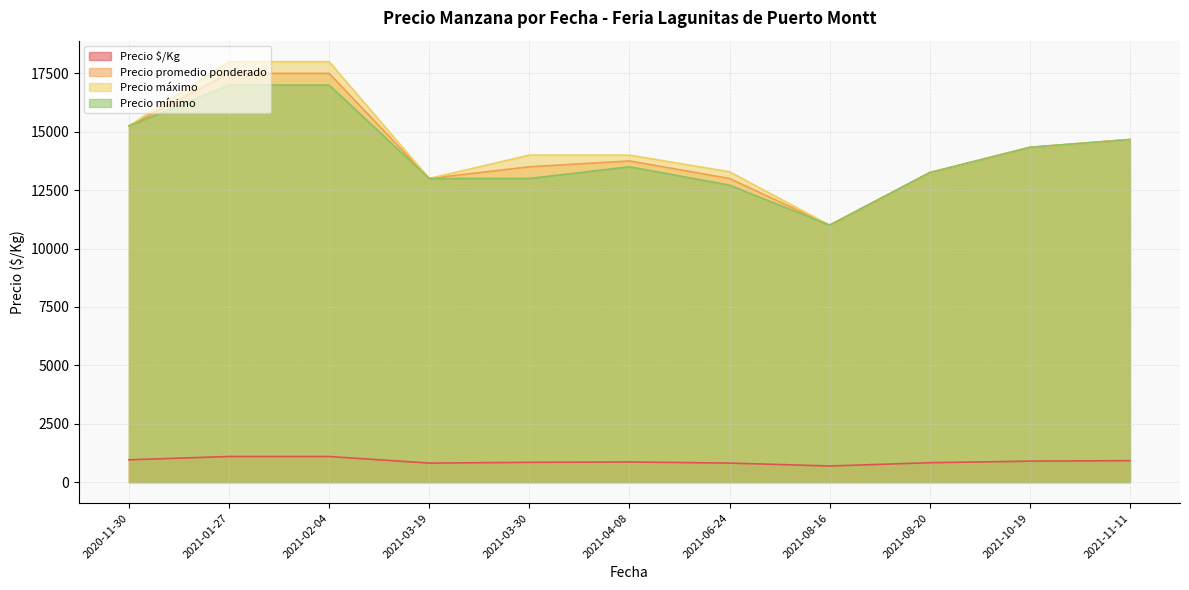

What is the average value of the Precio promedio ponderado series?

14250.0